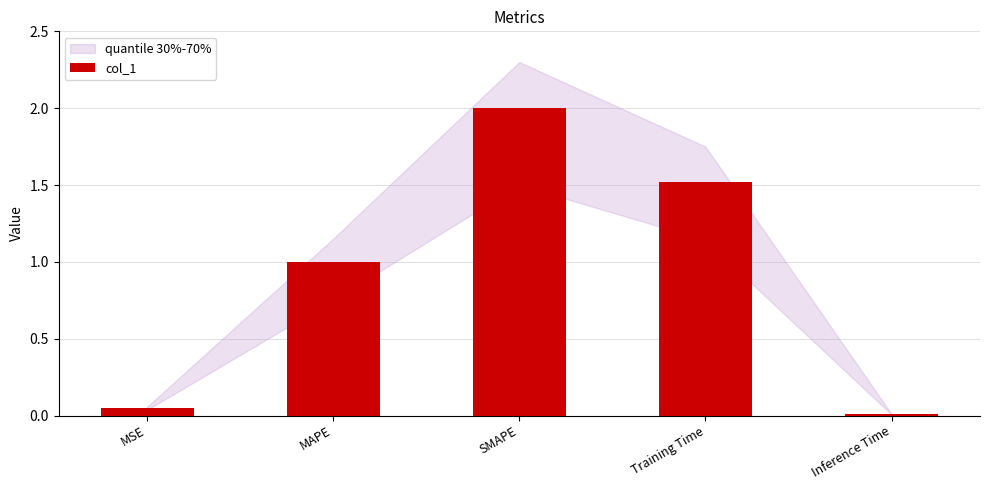

What value does the data have at MAPE?

1.0